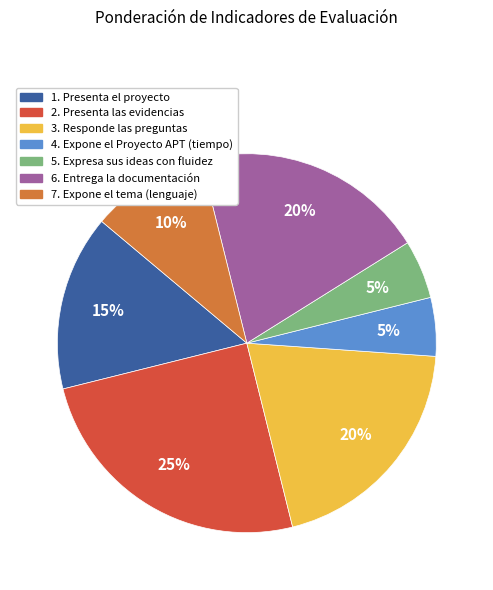

Does 5. Expresa sus ideas con fluidez account for over 50% of the chart?

No